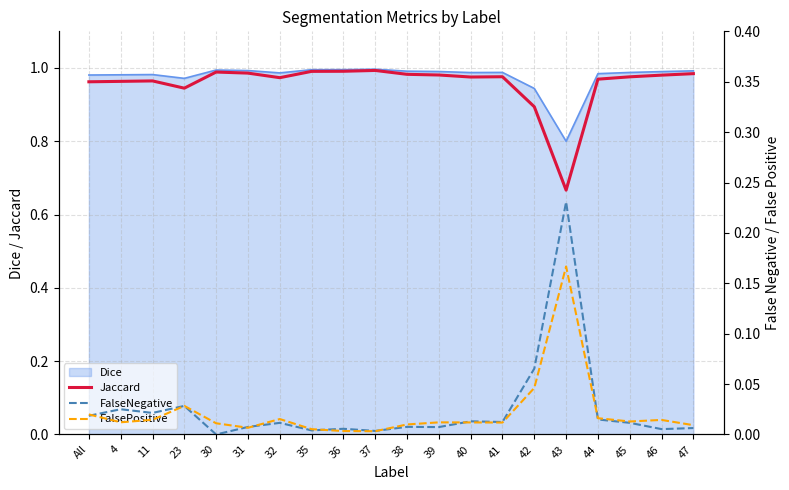

Is it true that Dice equals 1.0 at 36?

True